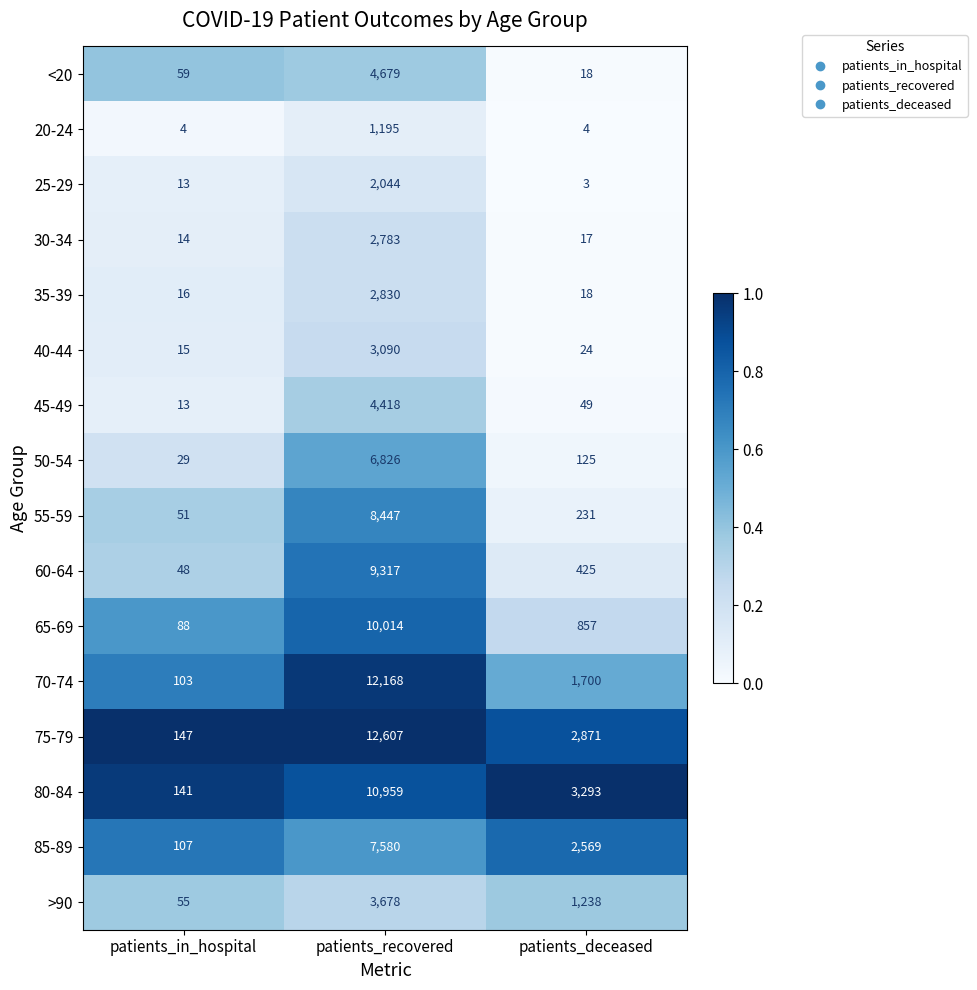

The 40-44 series shows 7 at patients_deceased. True or false?

False